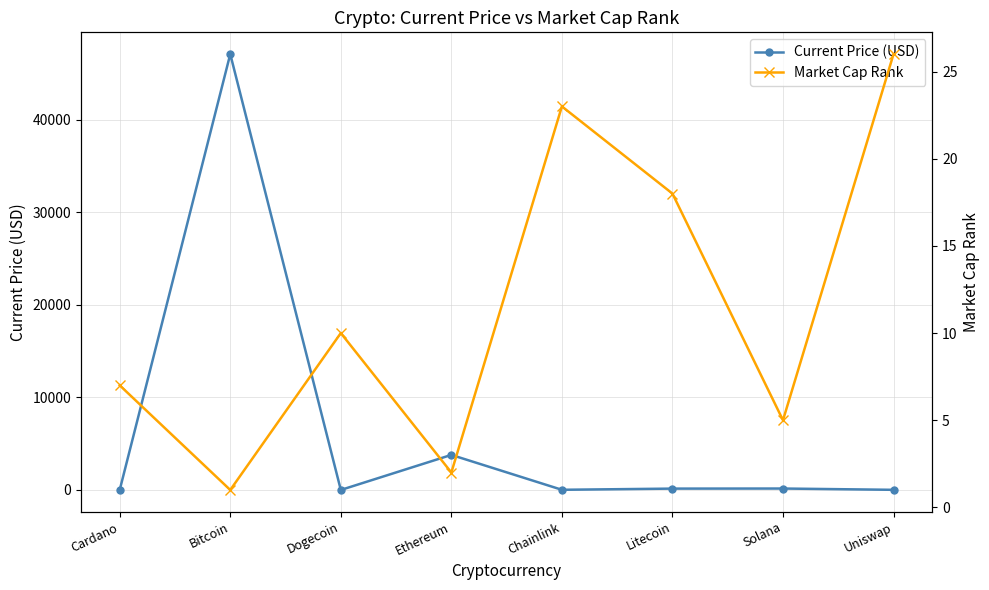

Does the chart have visible grid lines?

Yes